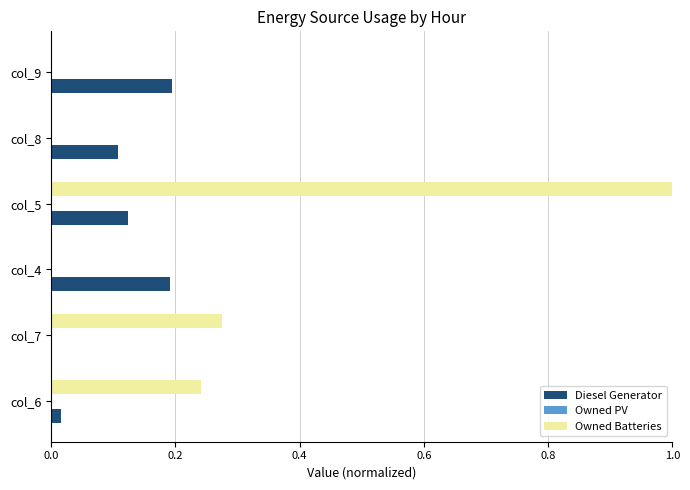

Is it true that Owned Batteries equals 0.0 at col_9?

True